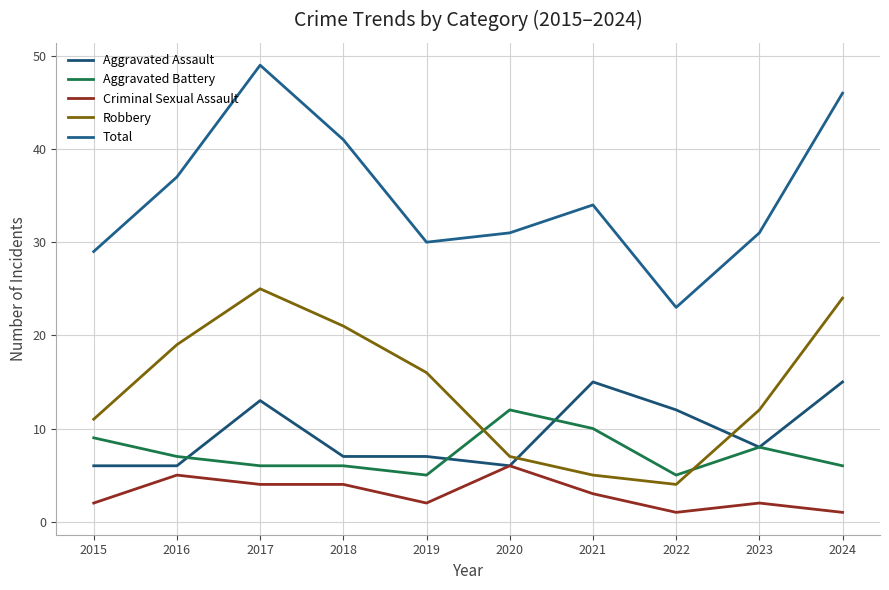

List the labels in order of Total value, smallest first.

2022, 2015, 2019, 2020, 2023, 2021, 2016, 2018, 2024, 2017